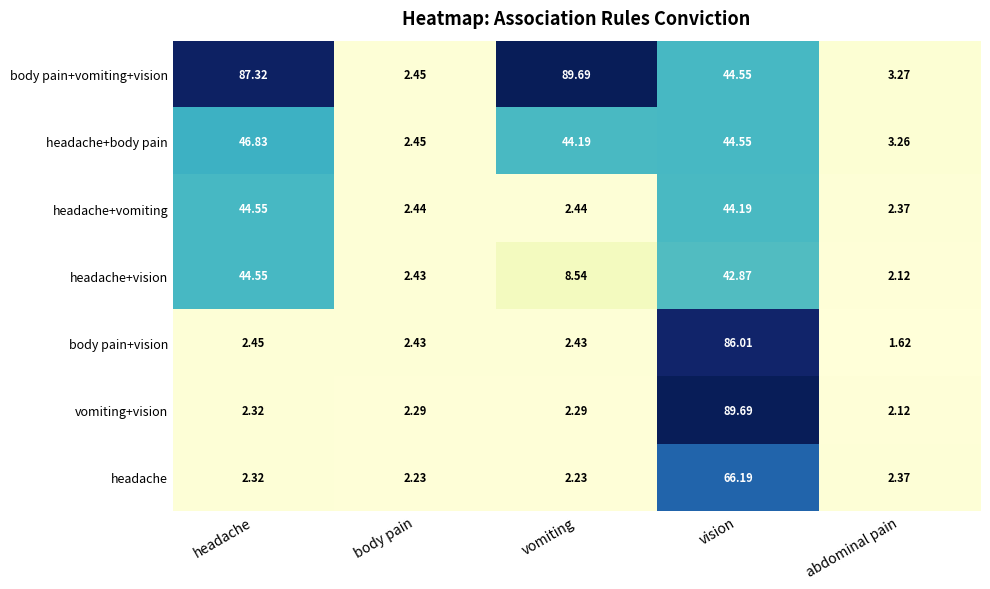

At which label is vomiting+vision closest to 45?

headache